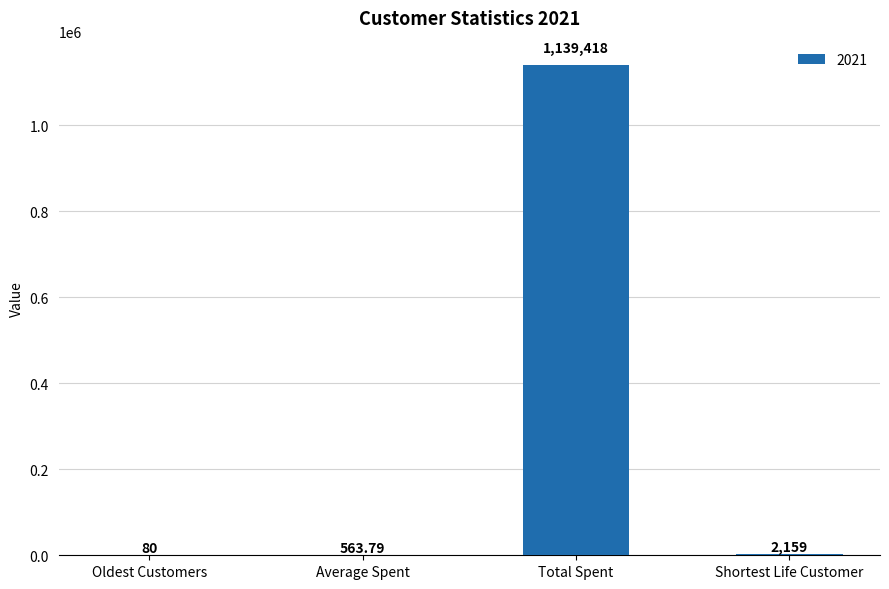

What is the average value?

285555.2